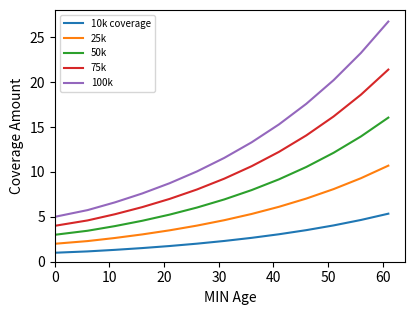

Which series has the largest range (max minus min)?

100k